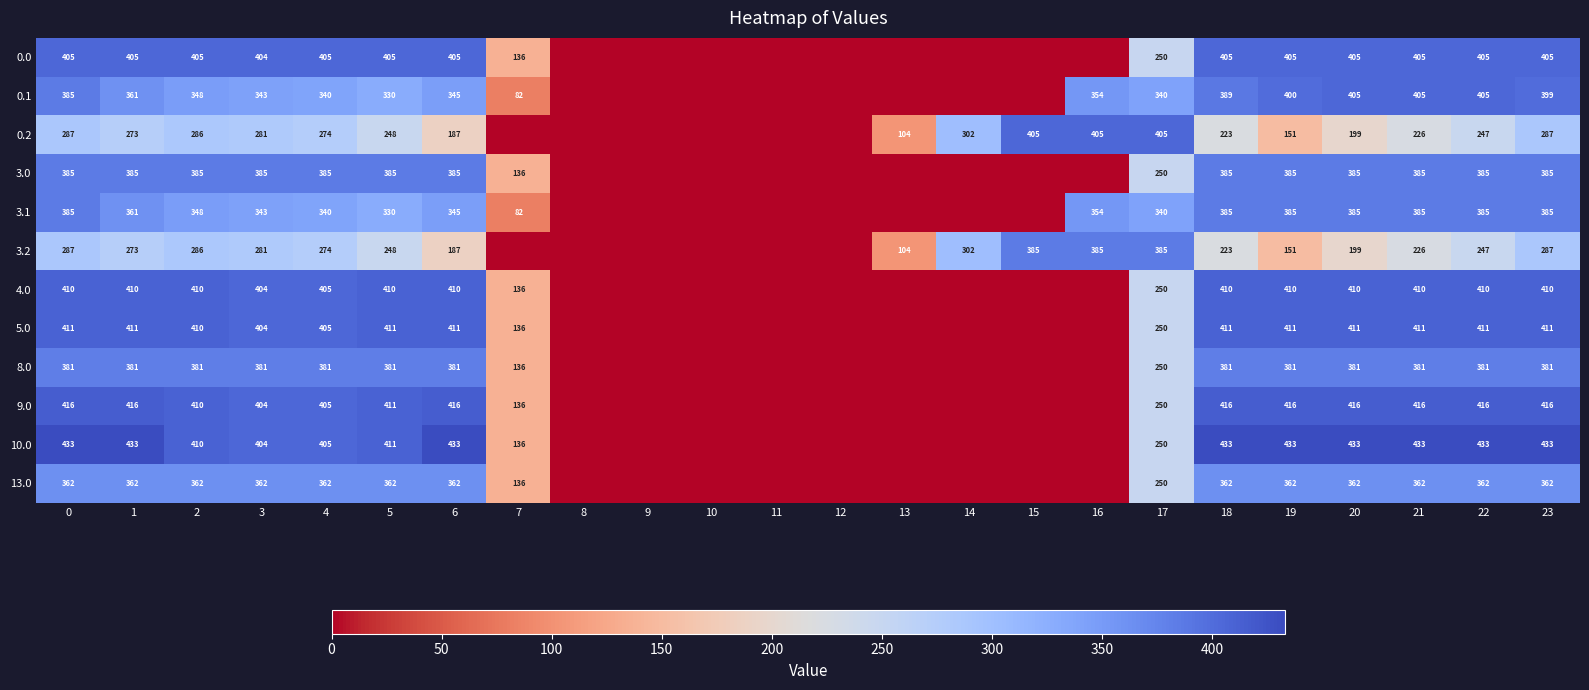

What is the sum of the 0.0 values at 19 and 5?

810